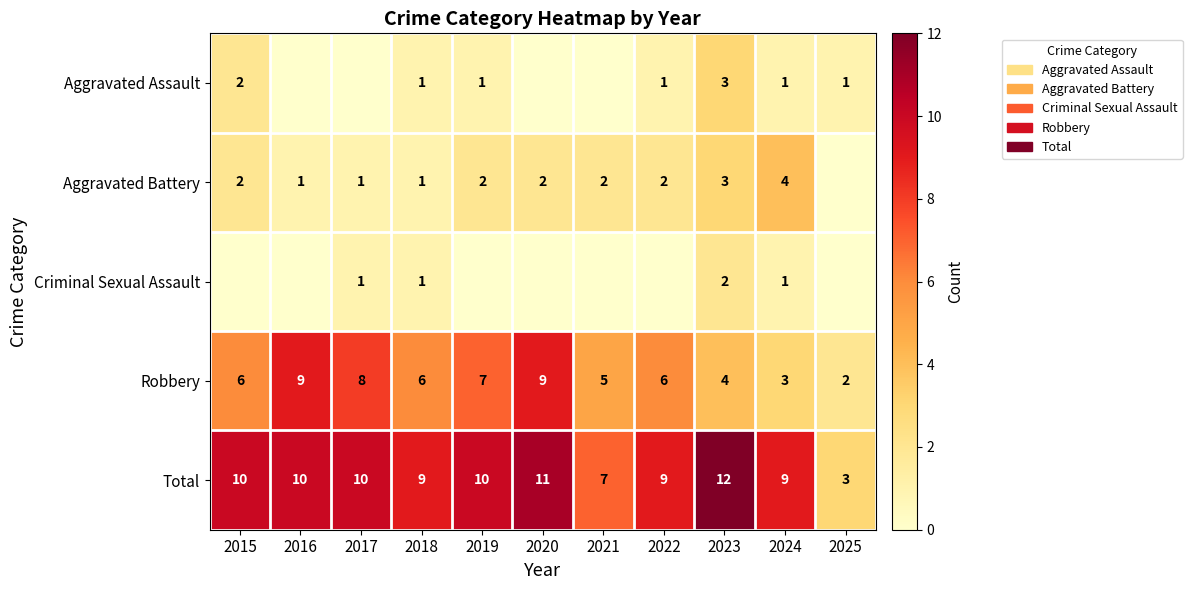

What is the difference between the second highest and second lowest values in the Robbery series?

6